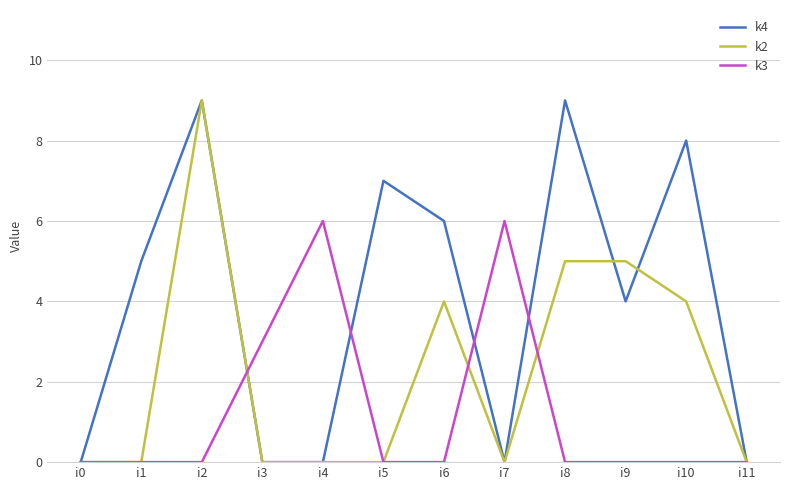

Which series changed the most between i2 and i5?

k2